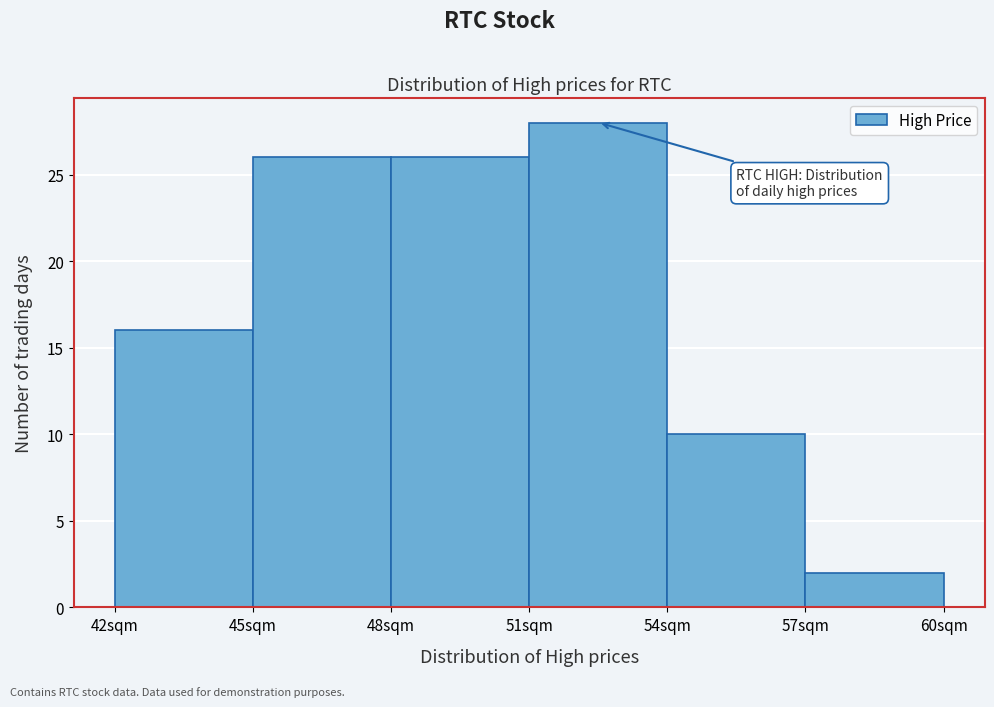

Reading left to right, list every bar in this chart as the range it spans on the x-axis followed by its height. The values are not printed on the chart, so give them approximately, as read against the axis.

42 to 45: 16
45 to 48: 26
48 to 51: 26
51 to 54: 28
54 to 57: 10
57 to 60: 2